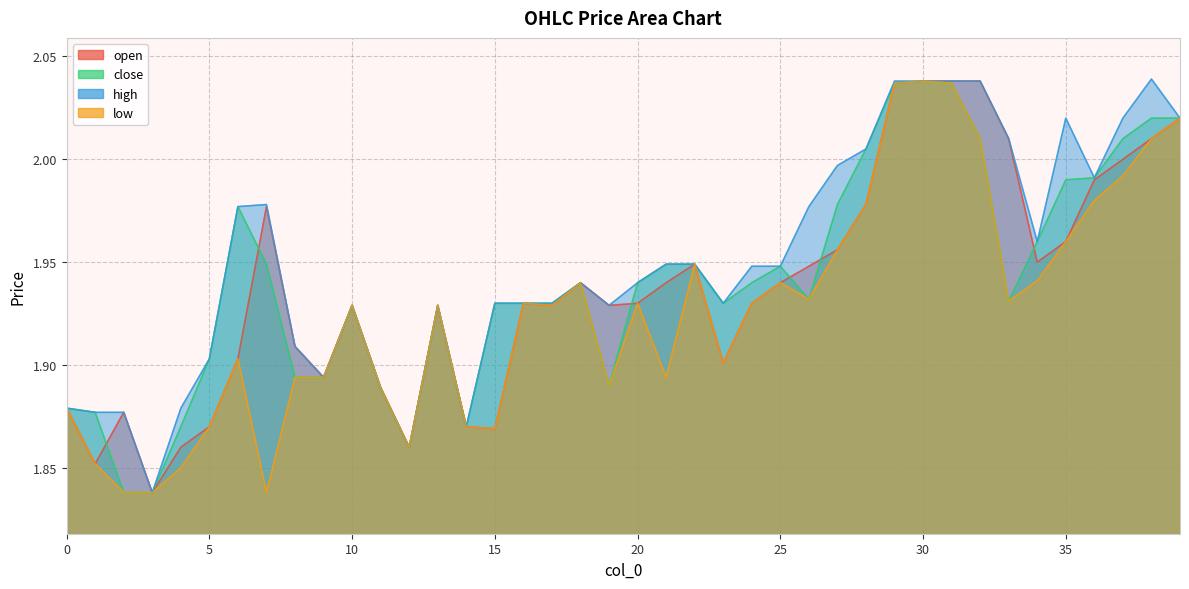

True or false: open has more than 0 interior local peaks.

True